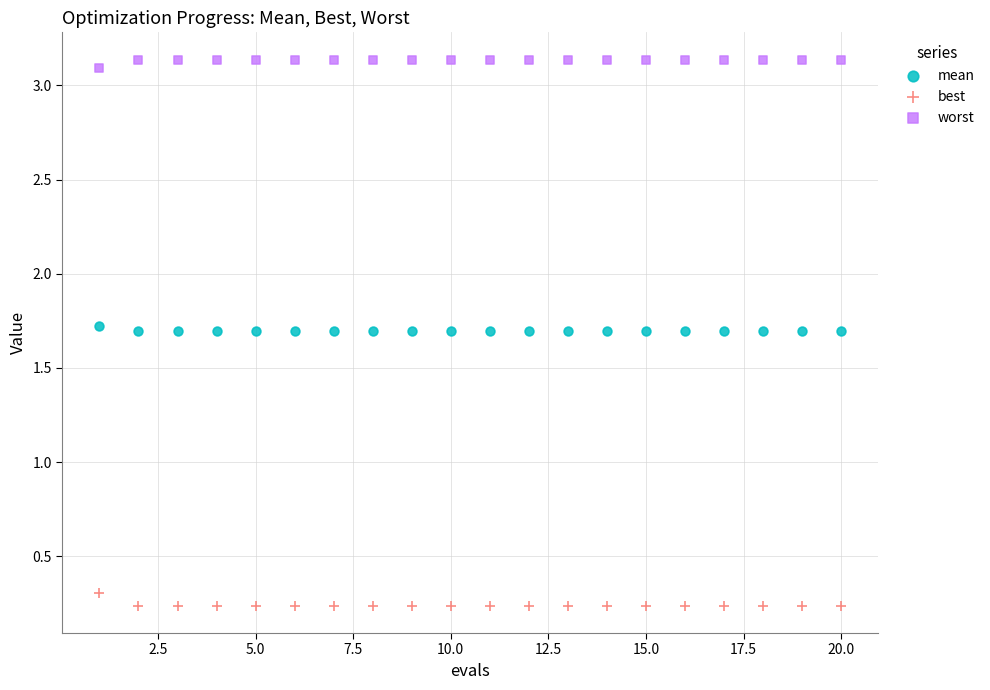

Which series reaches the minimum Y coordinate?

best